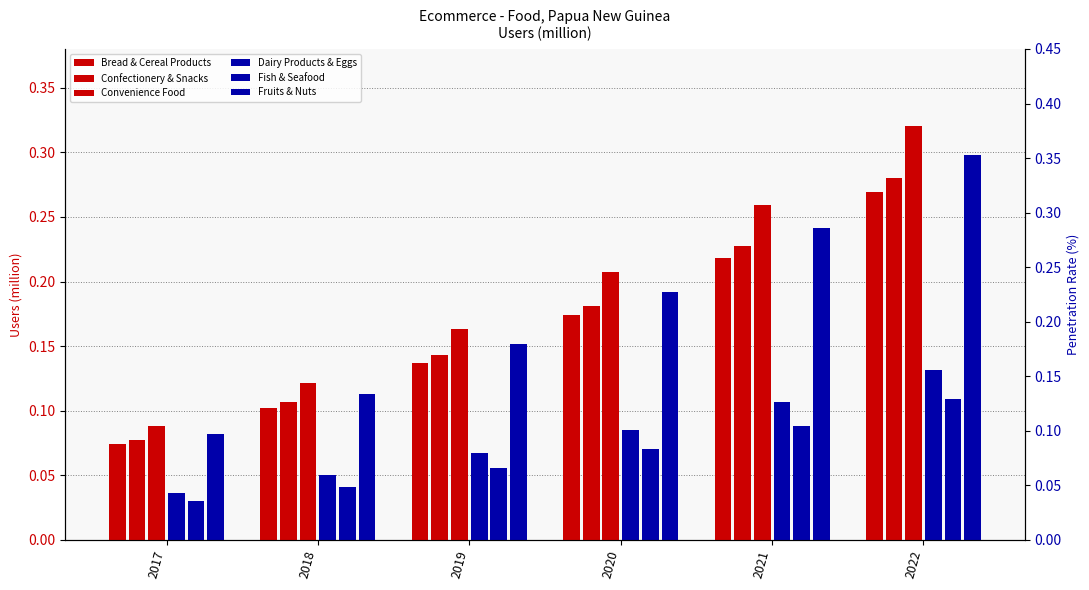

Count the Fruits & Nuts values in the range 0 to 1.

6